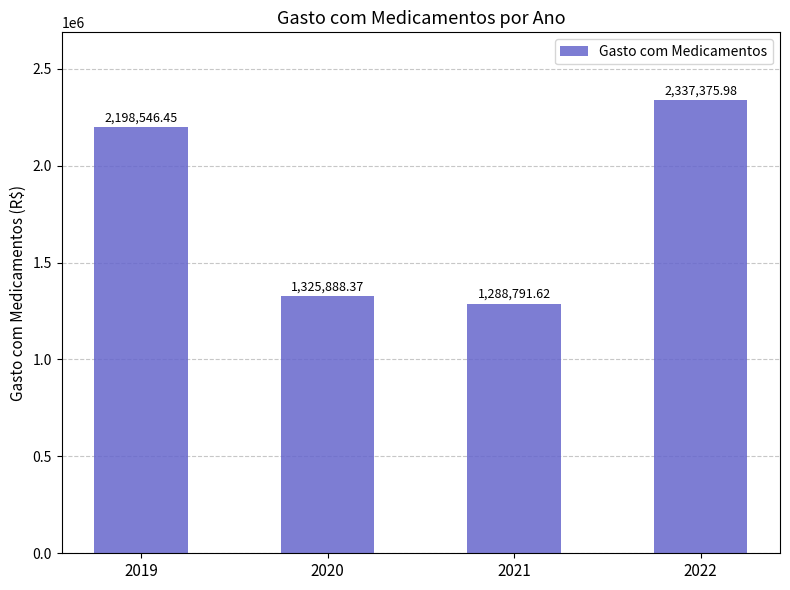

The value at 2020 is 1325888.4. True or false?

True